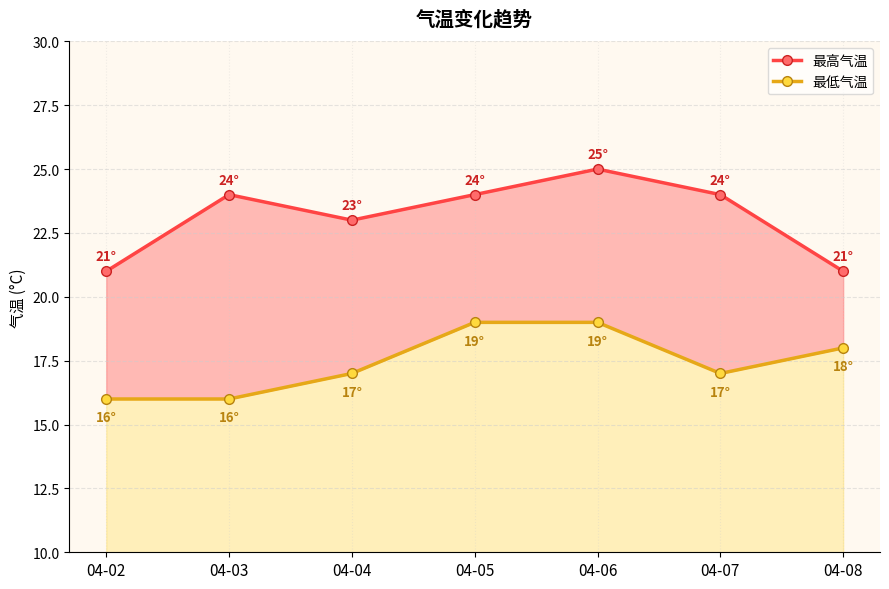

What is the sum of the 最低气温 values at 04-04 and 04-07?

34